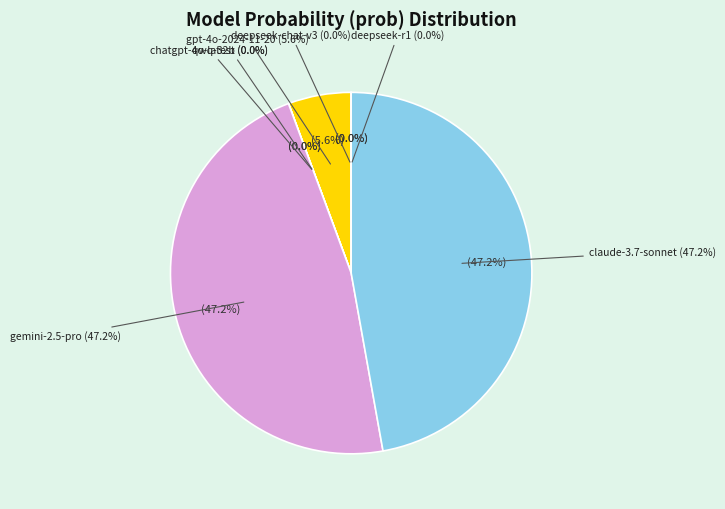

The google/gemini-2.5-pro-preview-03-25 slice represents 47% of the pie. True or false?

True